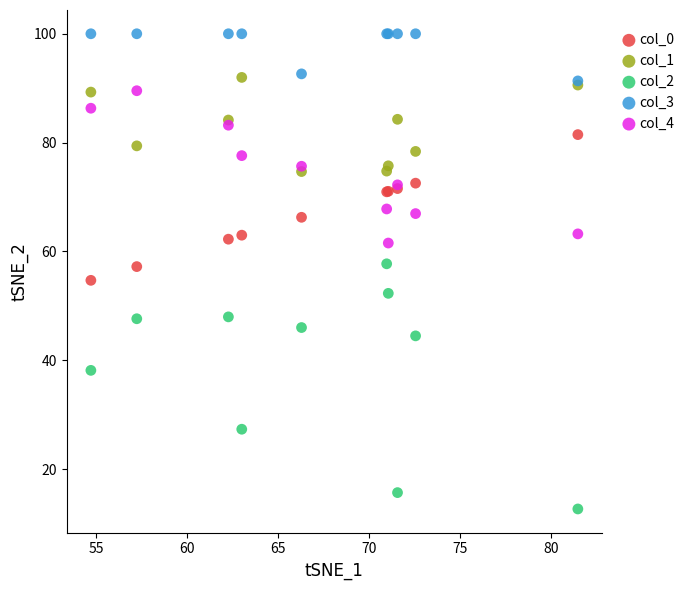

Which series contains the lowest Y value?

col_2